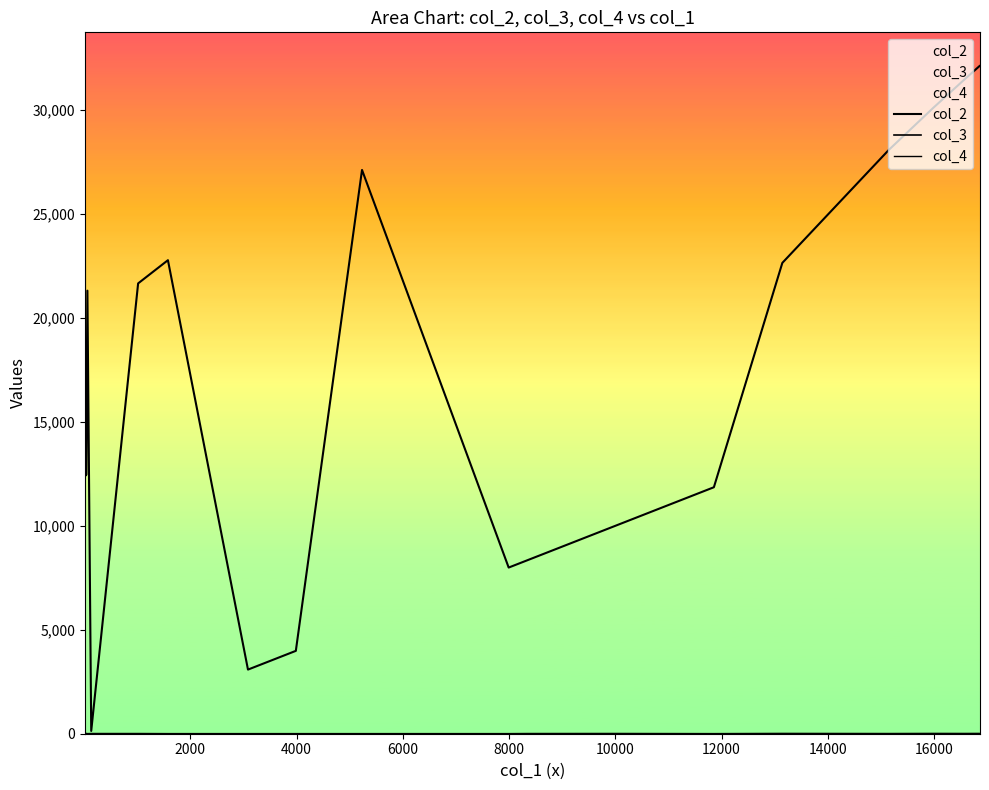

How many values in the col_2 series exceed 21662?

9